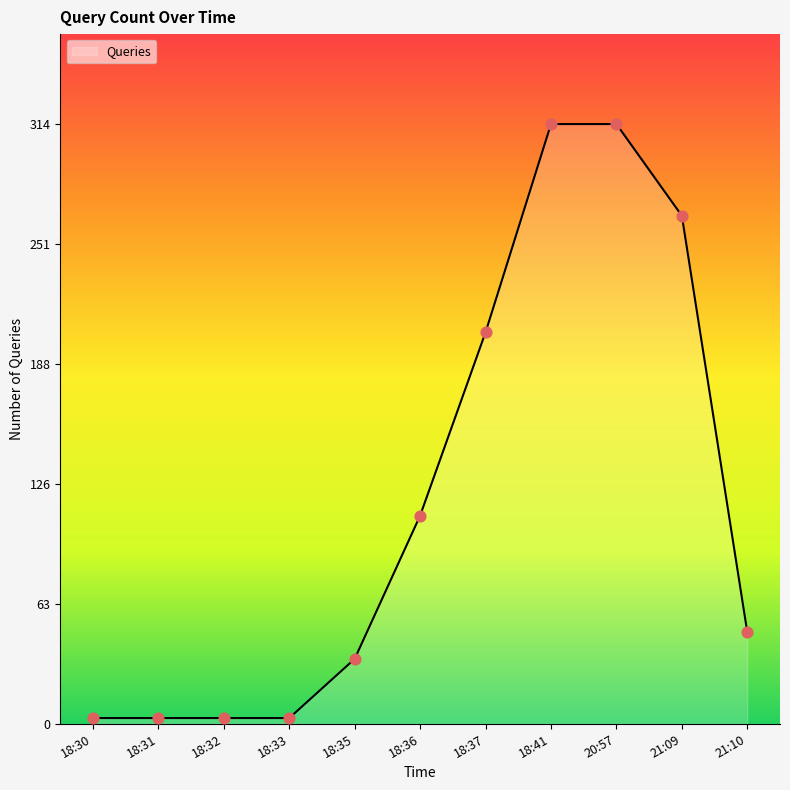

Between 21:10 and 18:31, which is larger?

21:10